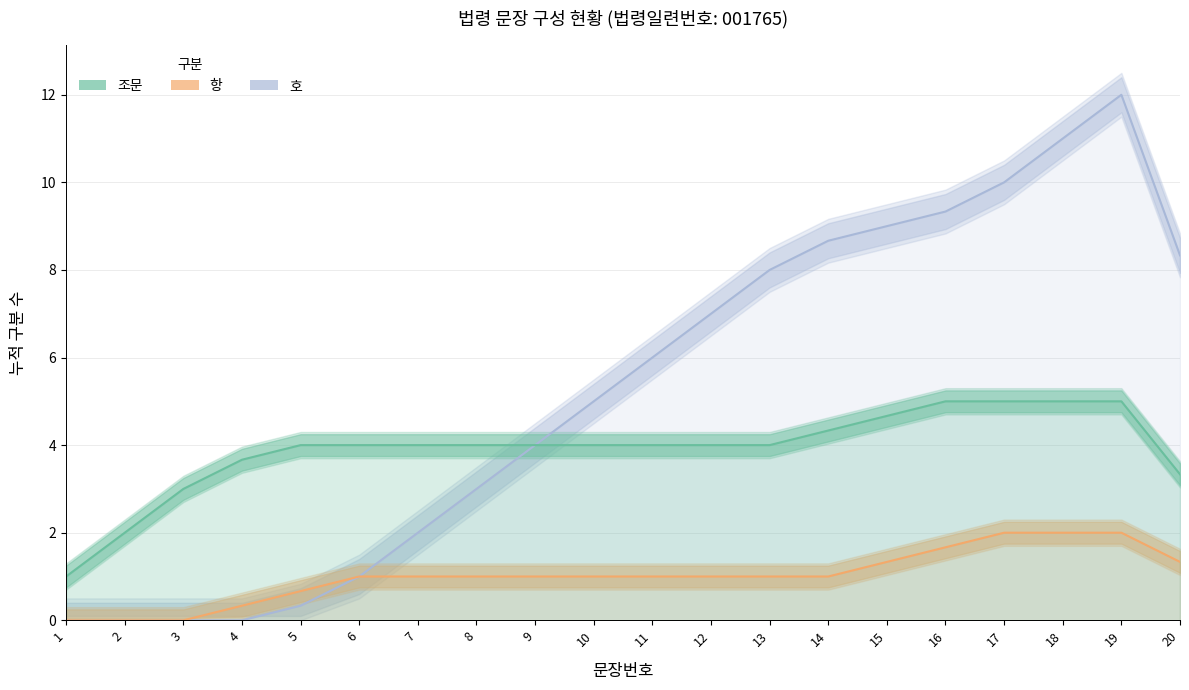

What is the sum of all 호 values?

104.7